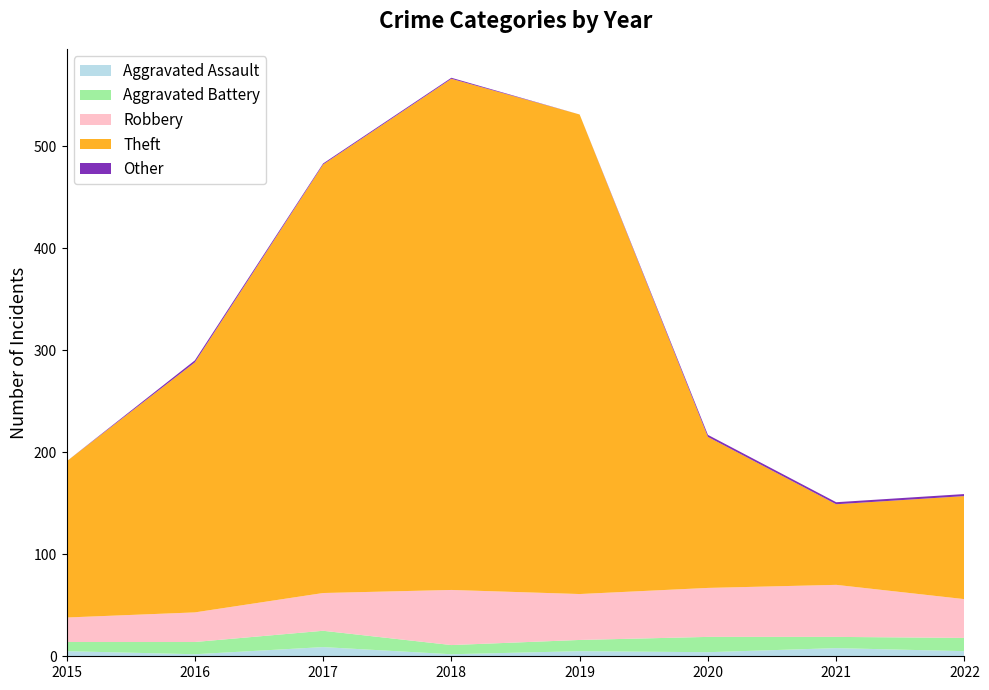

Reading right to left, extract all data points from this chart.

Aggravated Assault: 5	8	4	5	2	9	2	5
Aggravated Battery: 13	11	15	11	9	16	12	9
Robbery: 38	51	48	45	54	37	29	24
Theft: 101	79	148	470	501	420	245	153
Other: 2	2	2	0	1	1	2	0